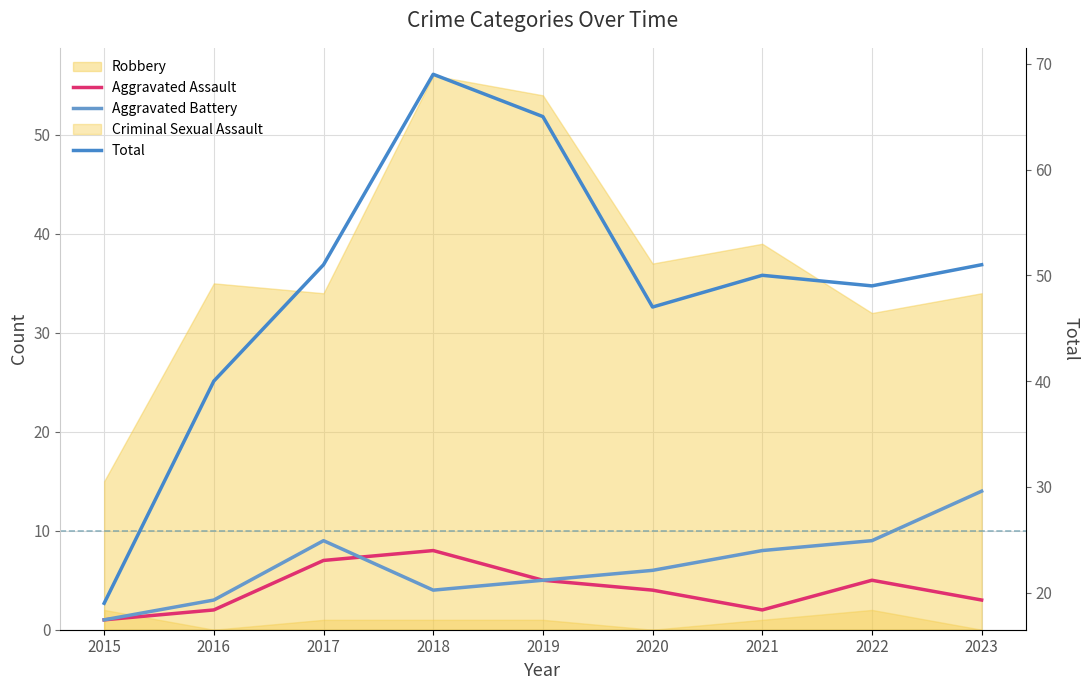

Reading right to left, extract all data points from this chart.

Aggravated Assault: 3	5	2	4	5	8	7	2	1
Aggravated Battery: 14	9	8	6	5	4	9	3	1
Total: 51	49	50	47	65	69	51	40	19